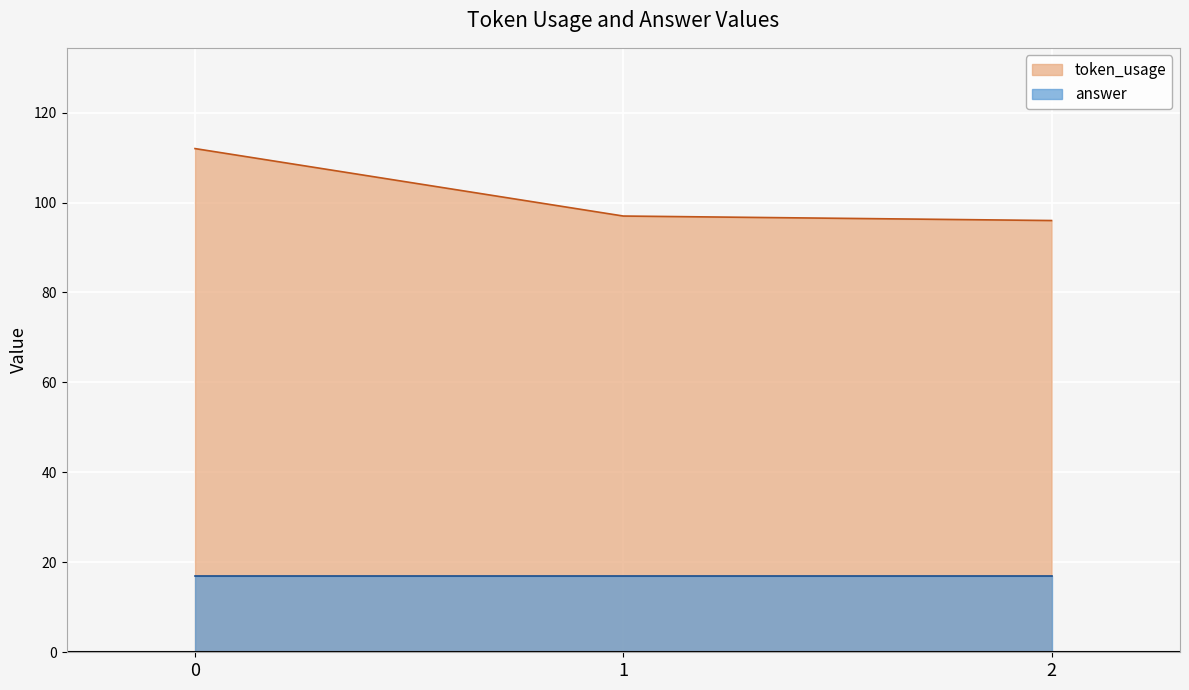

What is the change in value from 0 to 1?

-15